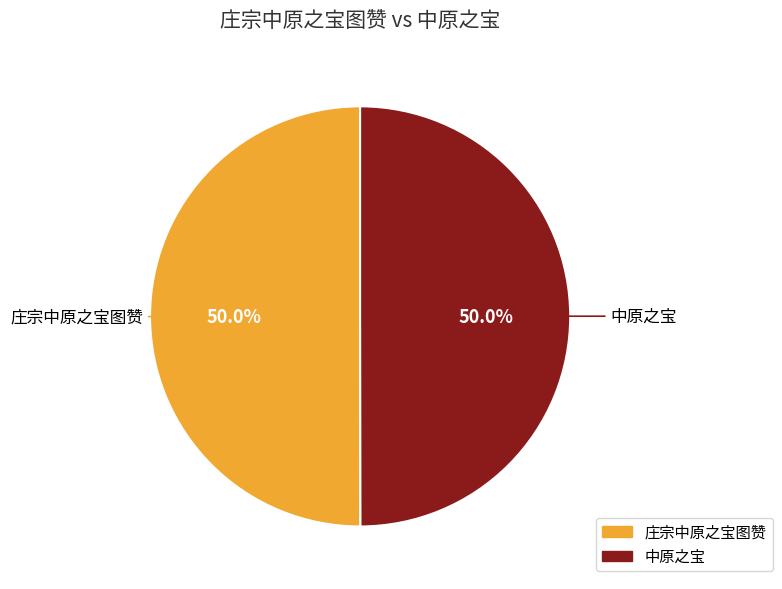

How many segments does this pie chart have?

2